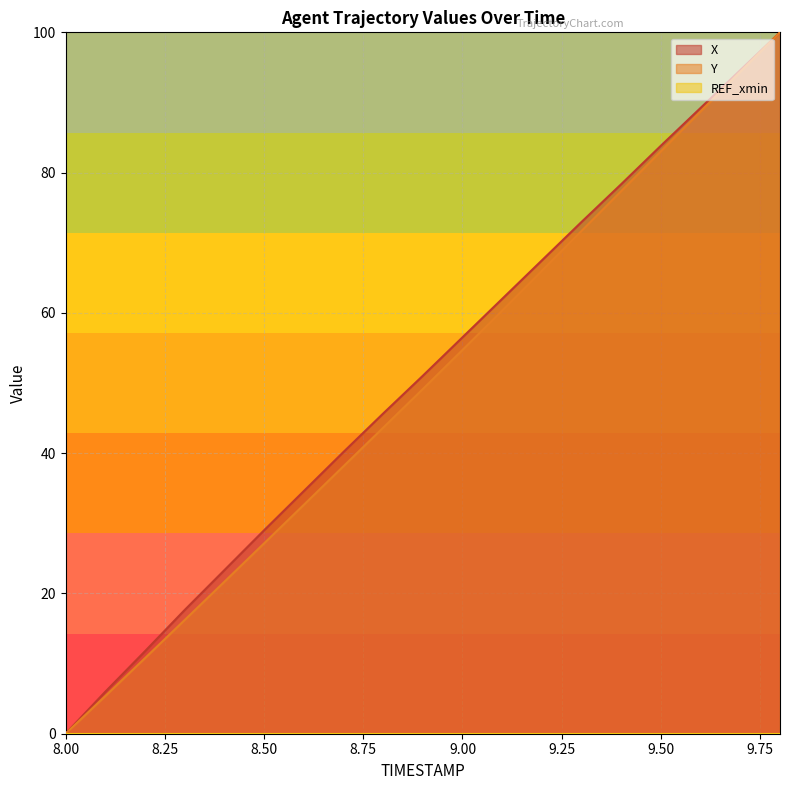

How many values in X are above zero?

18